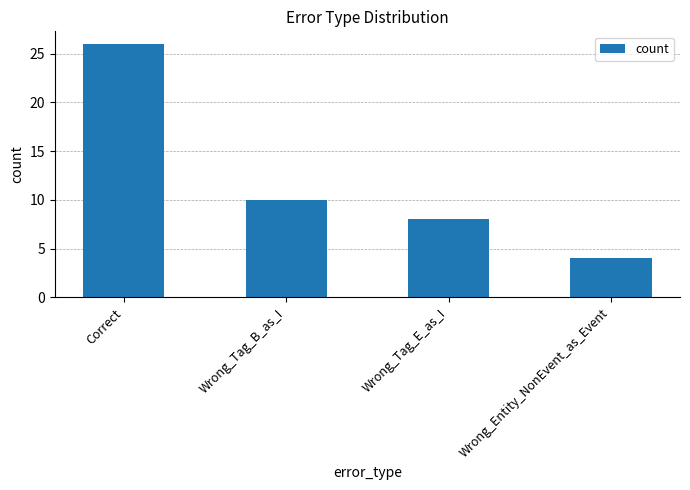

What is the greatest value displayed?

26